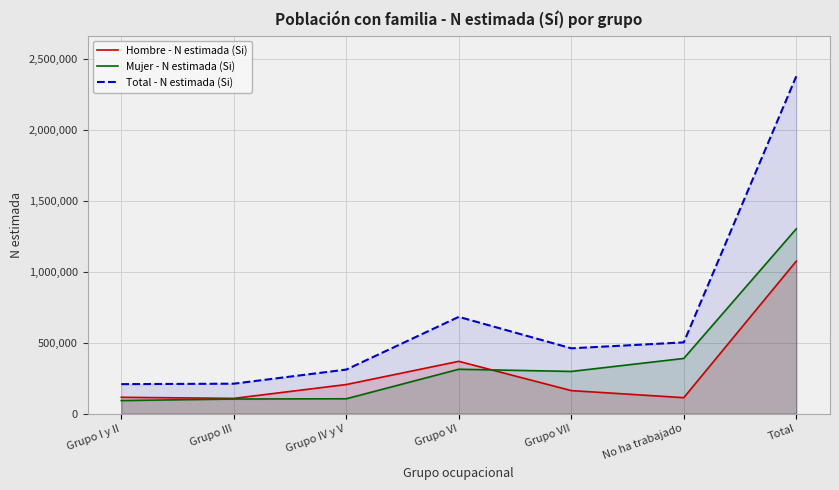

What is the approximate value of Mujer - N estimada (Si) at Total?

1301463